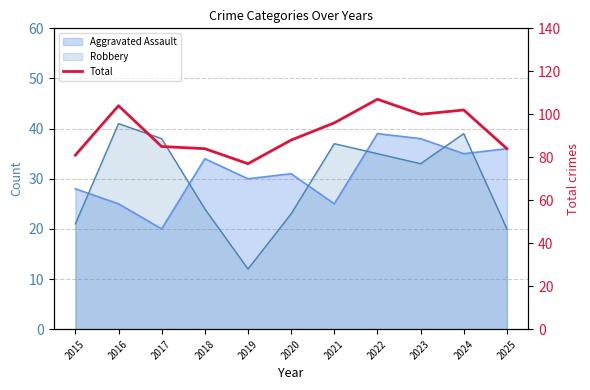

Rank the categories by value from highest to lowest.

2022, 2016, 2024, 2023, 2021, 2020, 2017, 2018, 2025, 2015, 2019